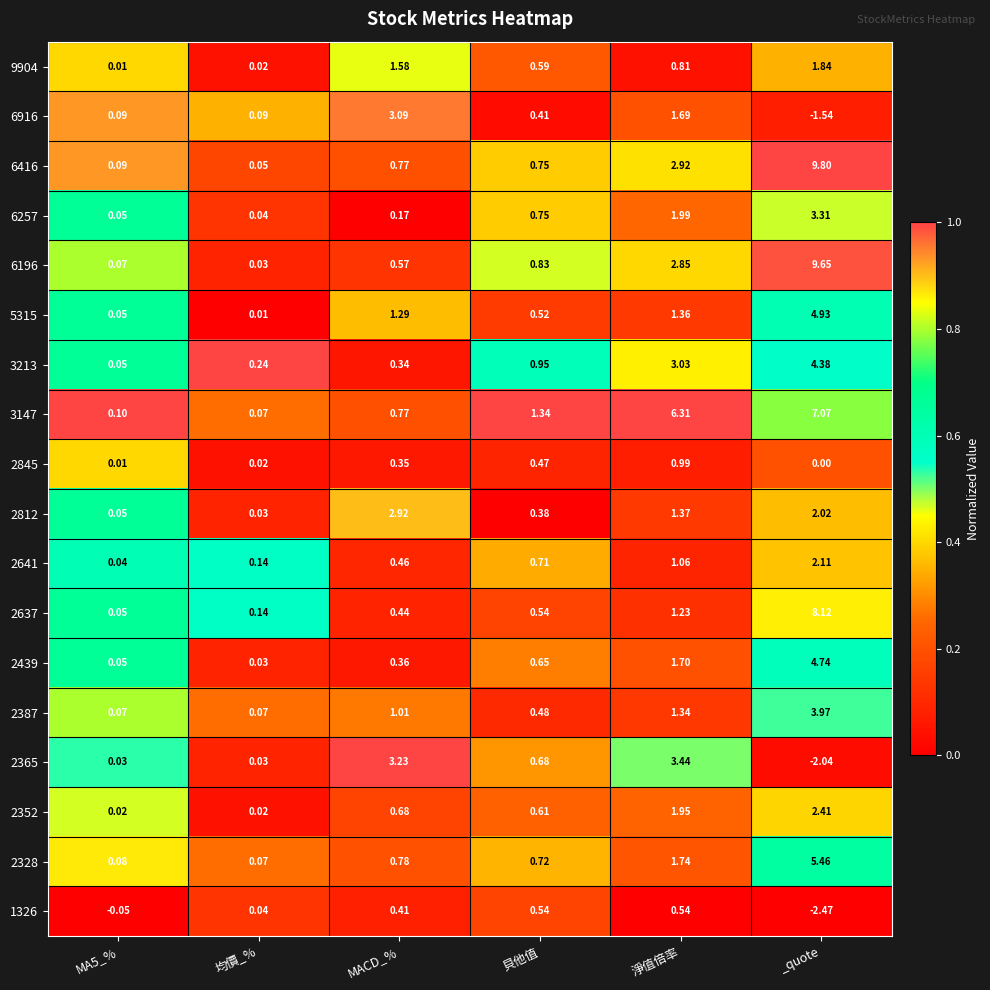

Which category has the highest value across all series?

_quote